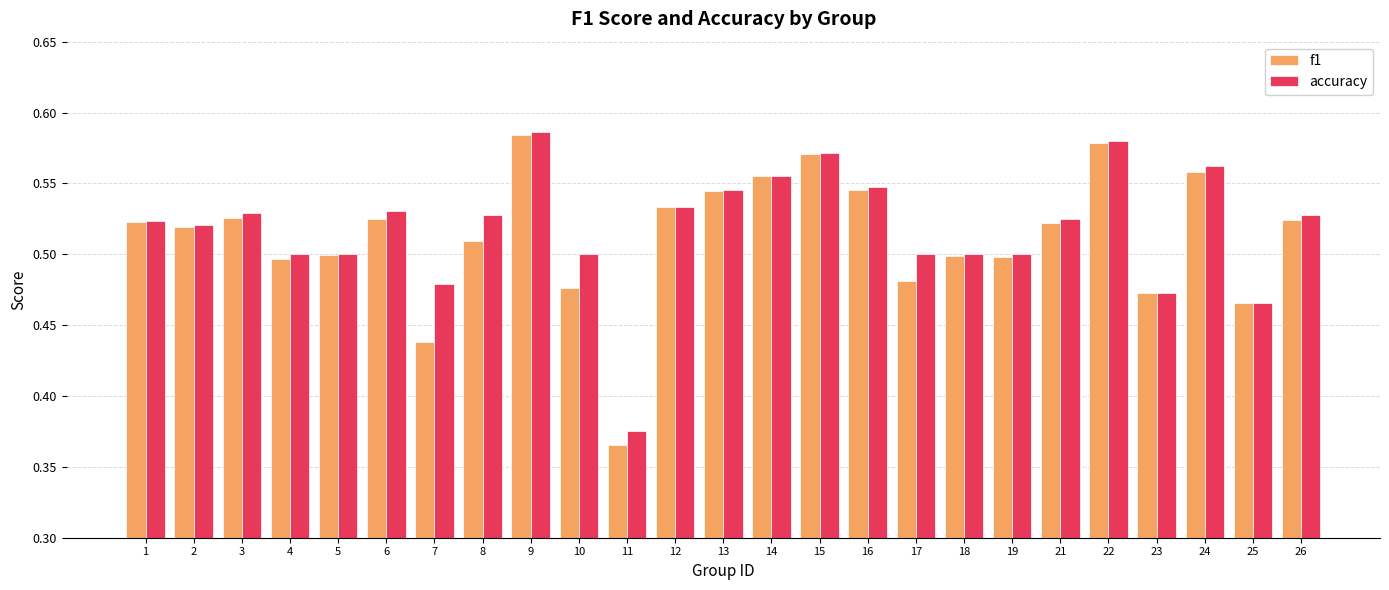

What is the sum of the accuracy values at 7 and 4?

1.0